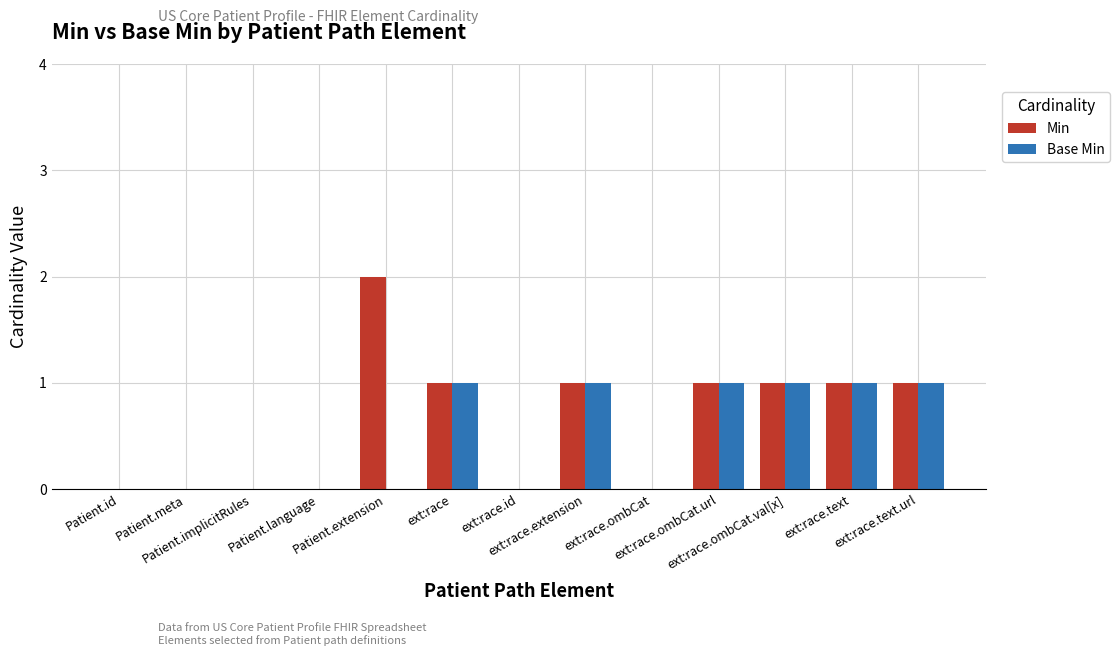

What is the sum of all Base Min values?

6